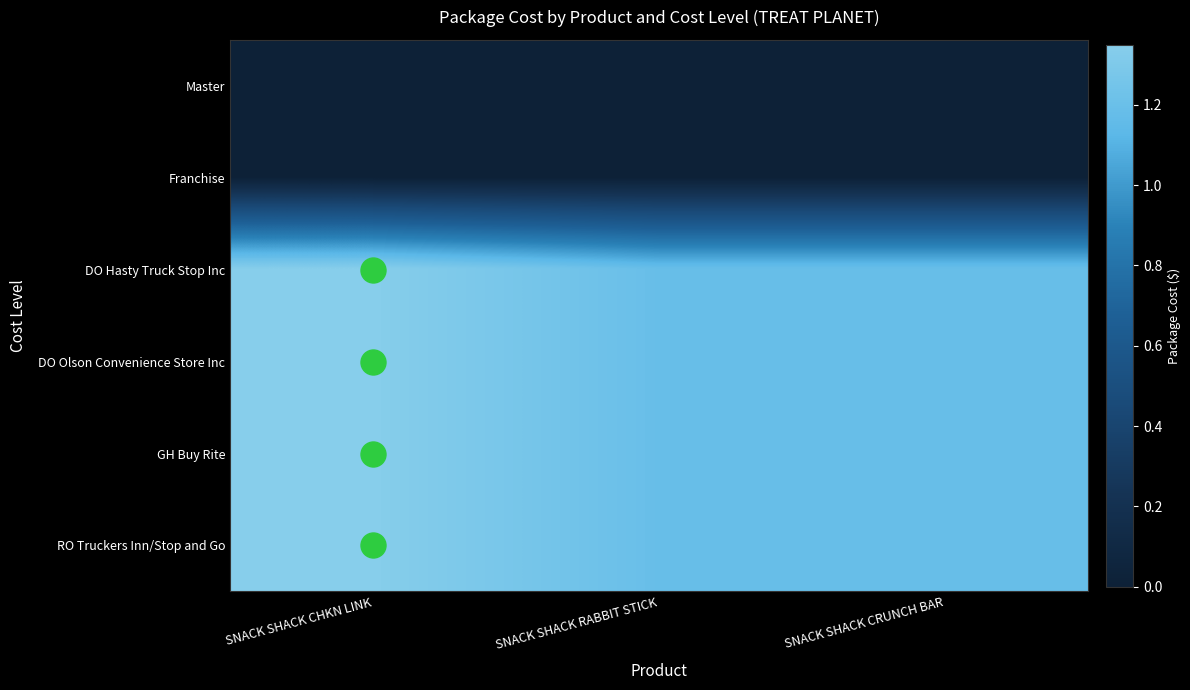

What is the greatest value displayed?

1.4